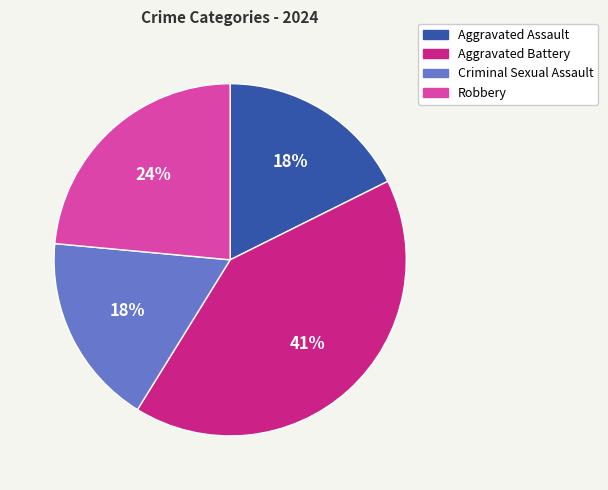

True or false: Criminal Sexual Assault accounts for 6% of the total.

False